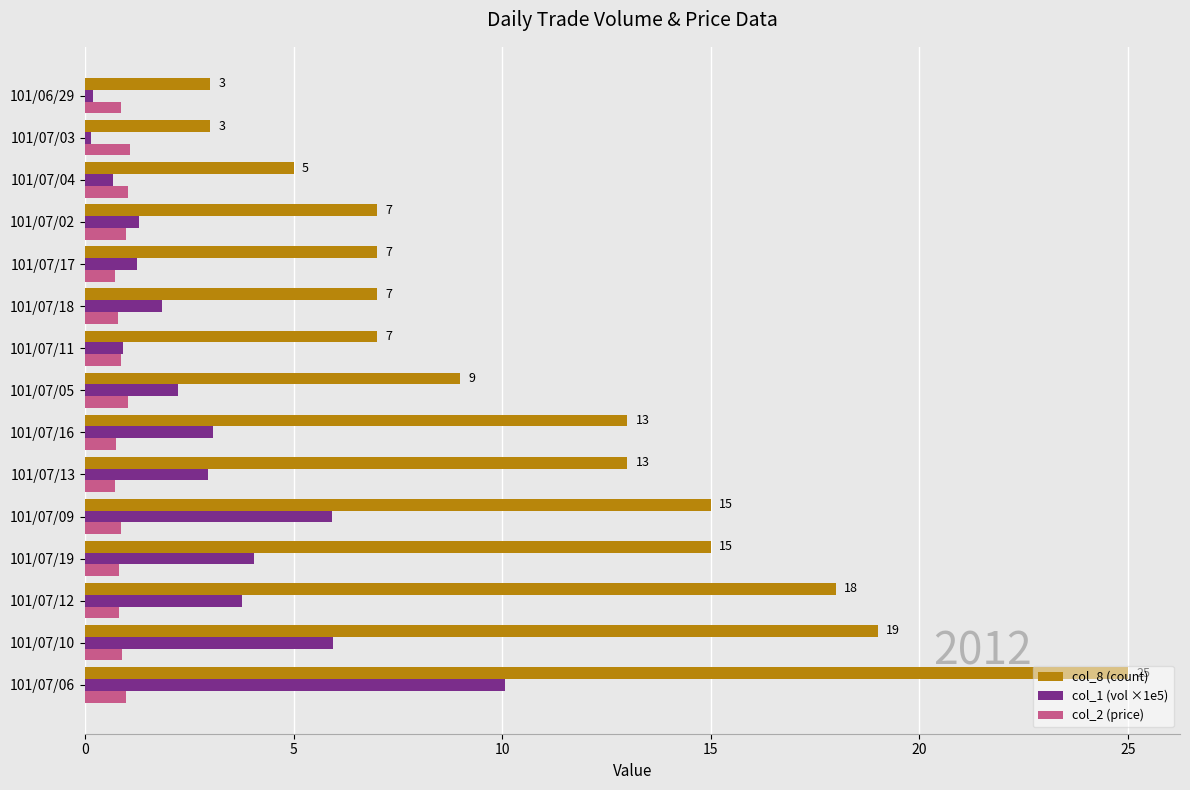

Which series changed the most between 101/07/12 and 101/07/02?

col_8 (count)